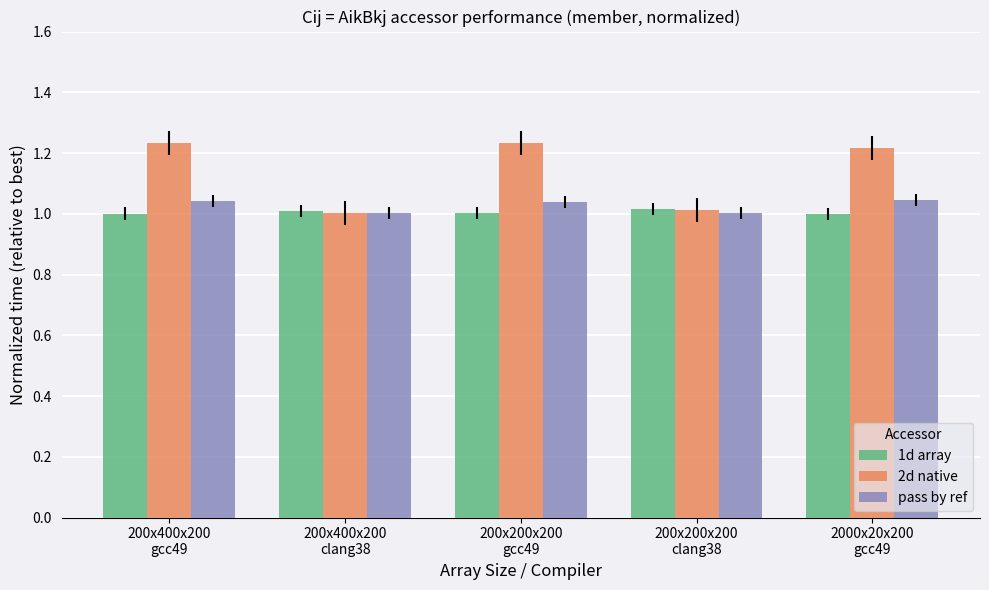

Which series has the widest spread of values?

2d native